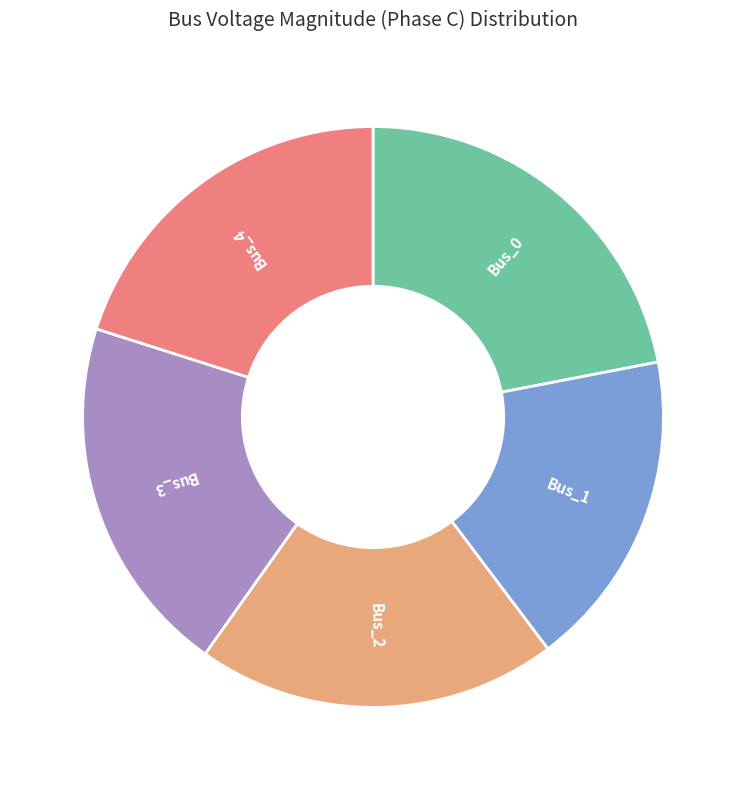

The Bus_3 slice represents 20% of the pie. True or false?

True